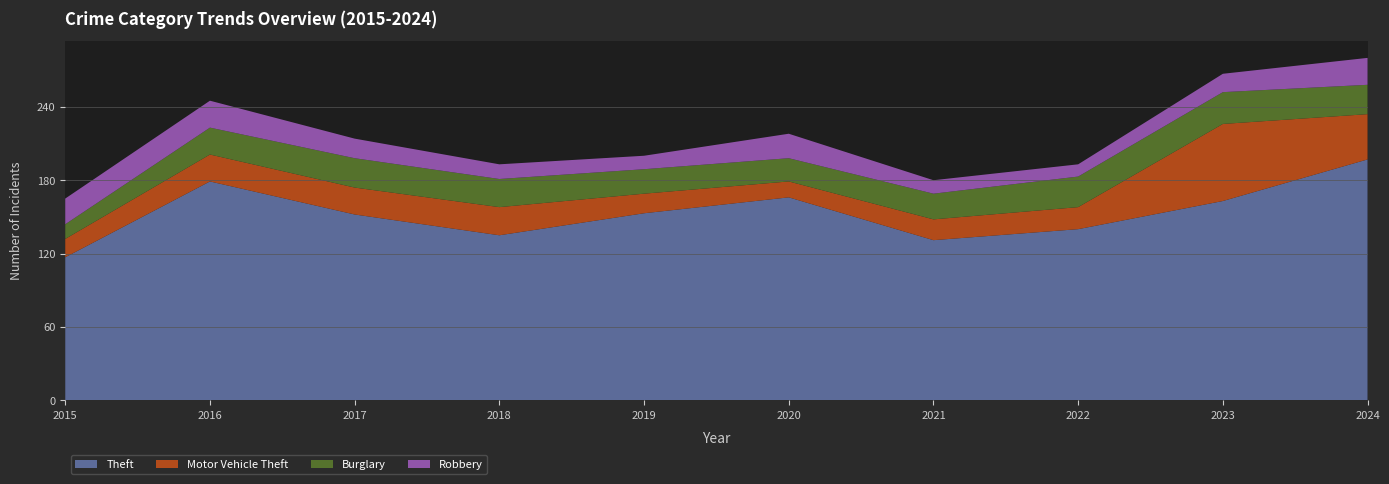

Reading left to right, what are all the values shown in this chart?

Theft: 117	179	152	135	153	166	131	140	163	197
Motor Vehicle Theft: 15	22	22	23	16	13	17	18	63	37
Burglary: 12	22	24	23	20	19	21	25	26	24
Robbery: 21	22	16	12	11	20	11	10	15	22